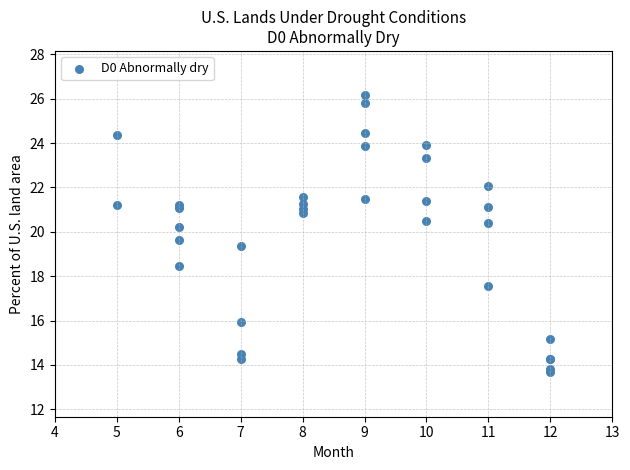

What Y value in the scatter plot is closest to 19?

19.4